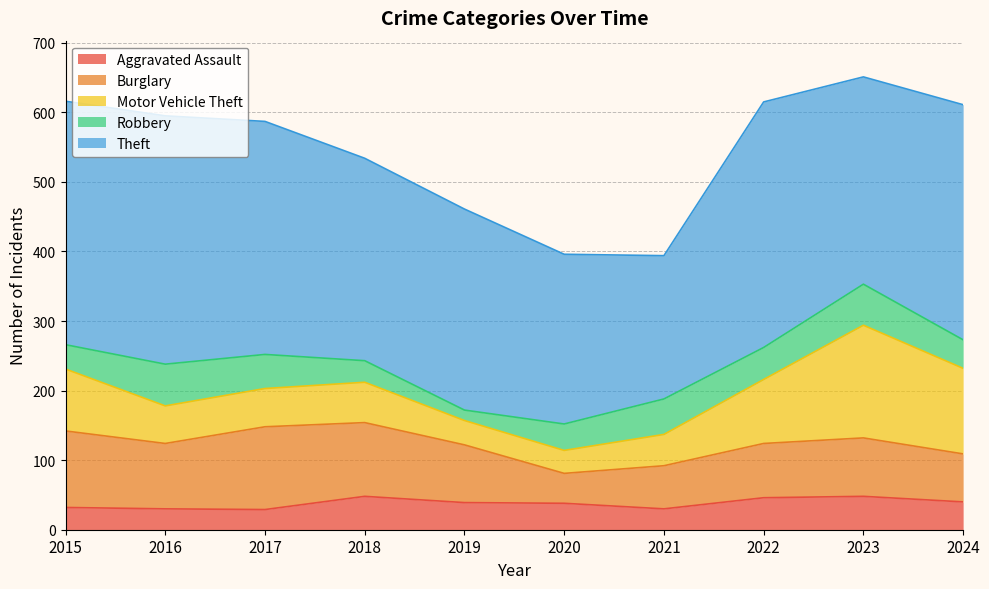

What is the smallest value displayed?

15